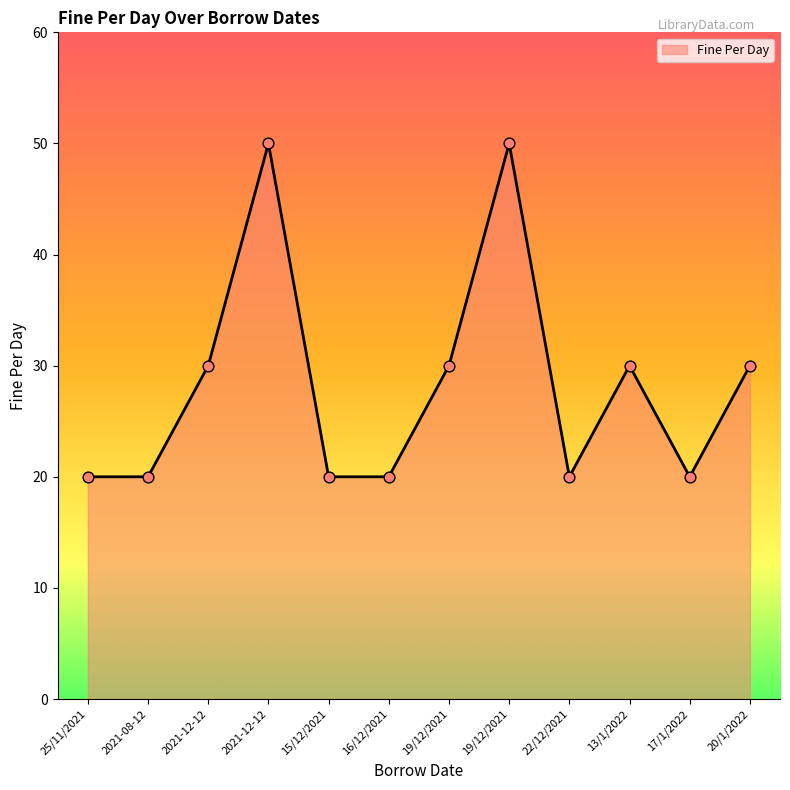

Is this an area chart (filled region under the line)?

Yes